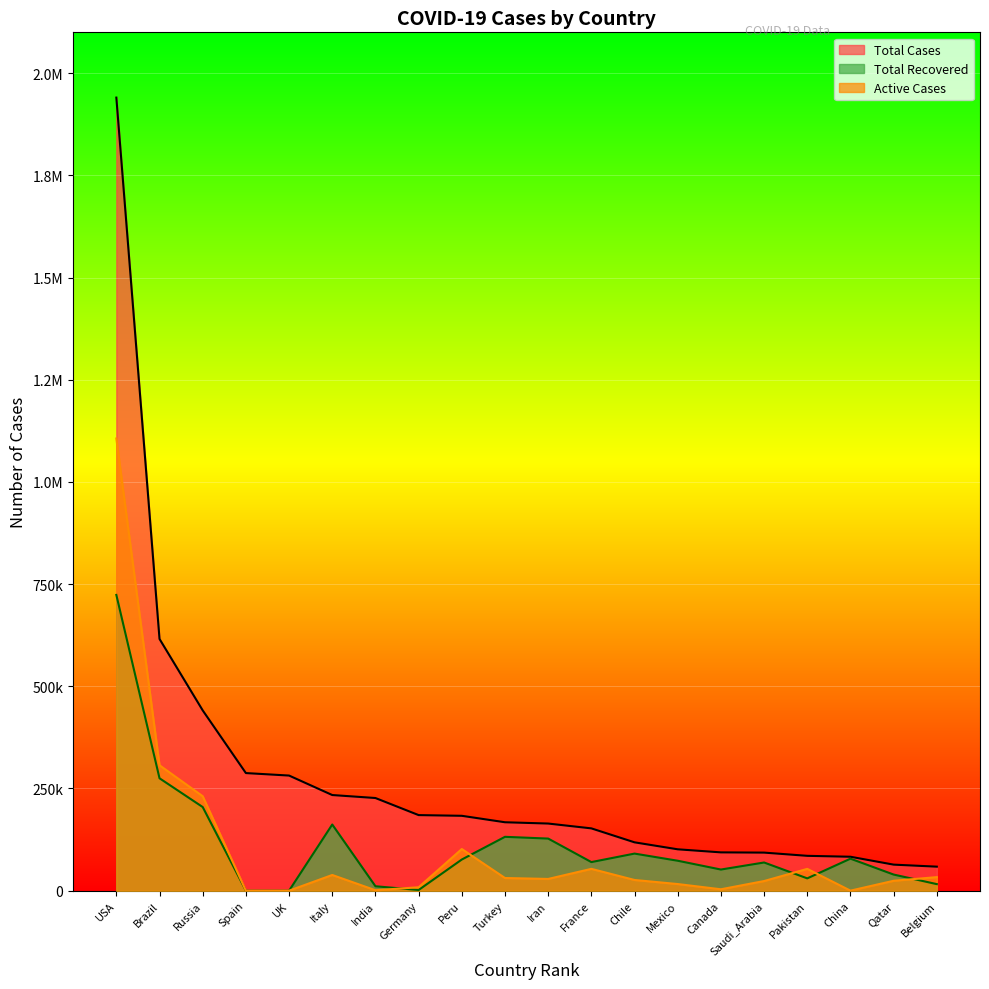

What is the maximum value shown in the chart?

1940315